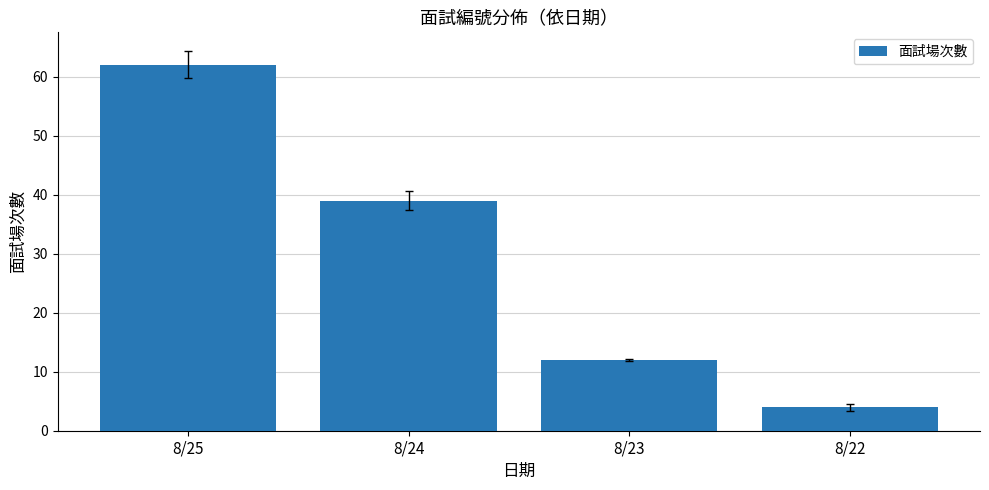

How many distinct data groups are displayed?

1